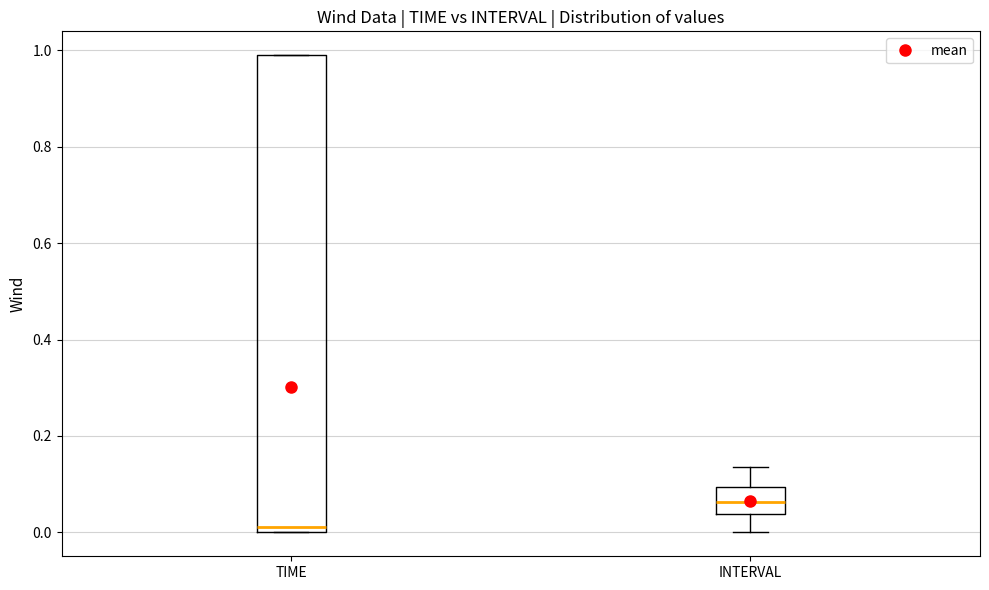

Where does the median line of the box for TIME sit on the y-axis? The values are not printed on the chart, so give them approximately, as read against the axis.

0.02